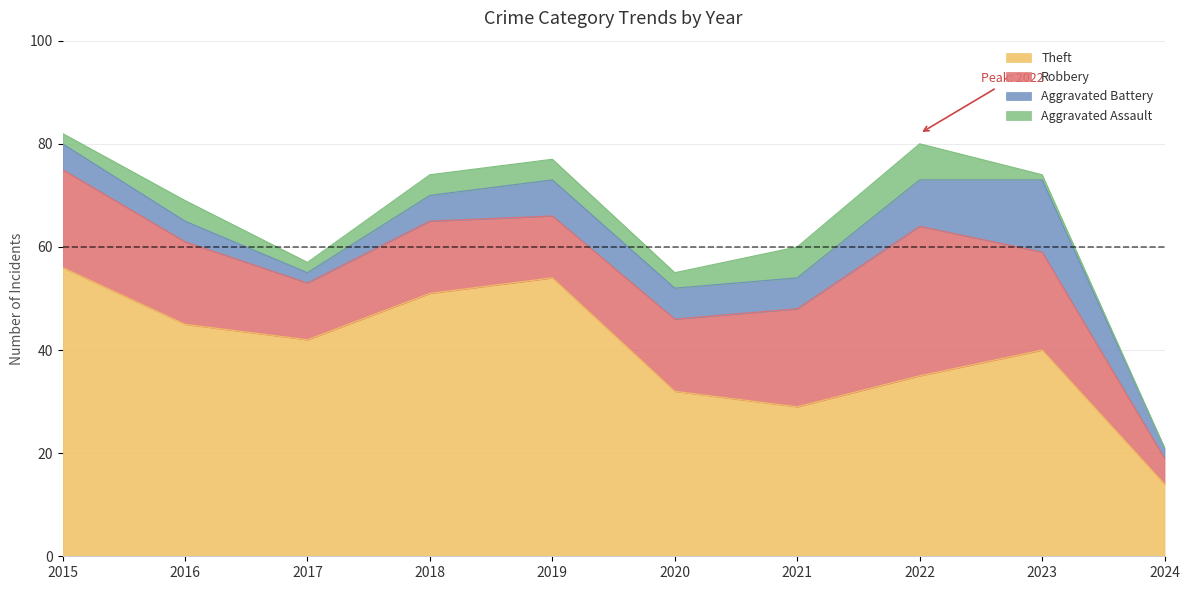

What is the difference between the maximum and second lowest values in the Aggravated Assault series?

6